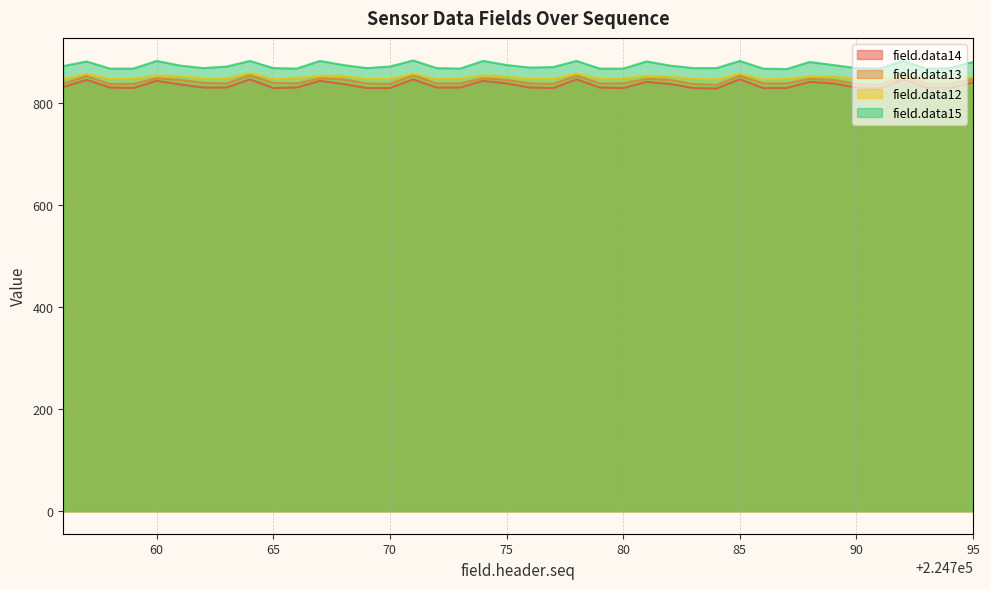

At which category does the chart reach its minimum across all series?

224784